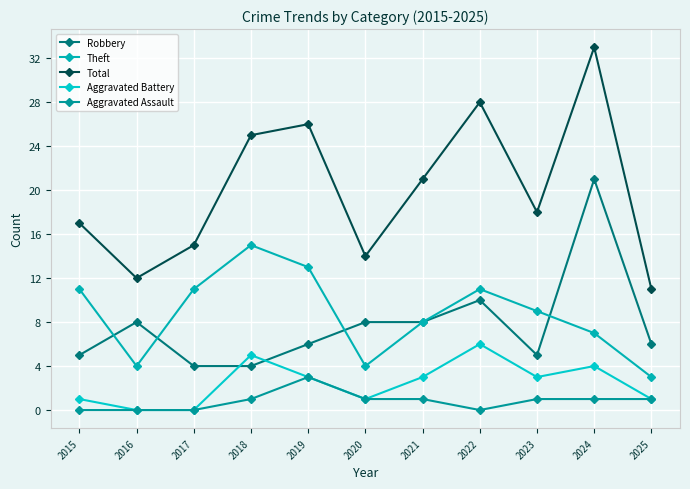

Is it true that Total equals 42 at 2018?

False